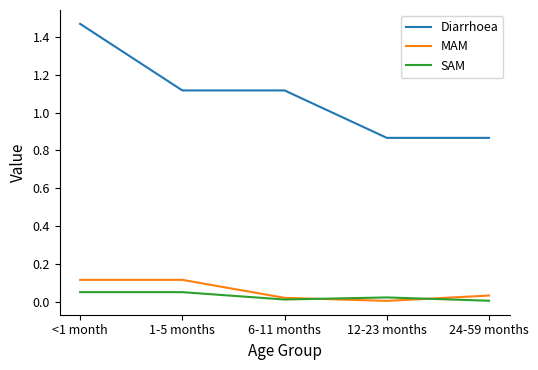

At which category is the sum across all series the highest?

<1 month